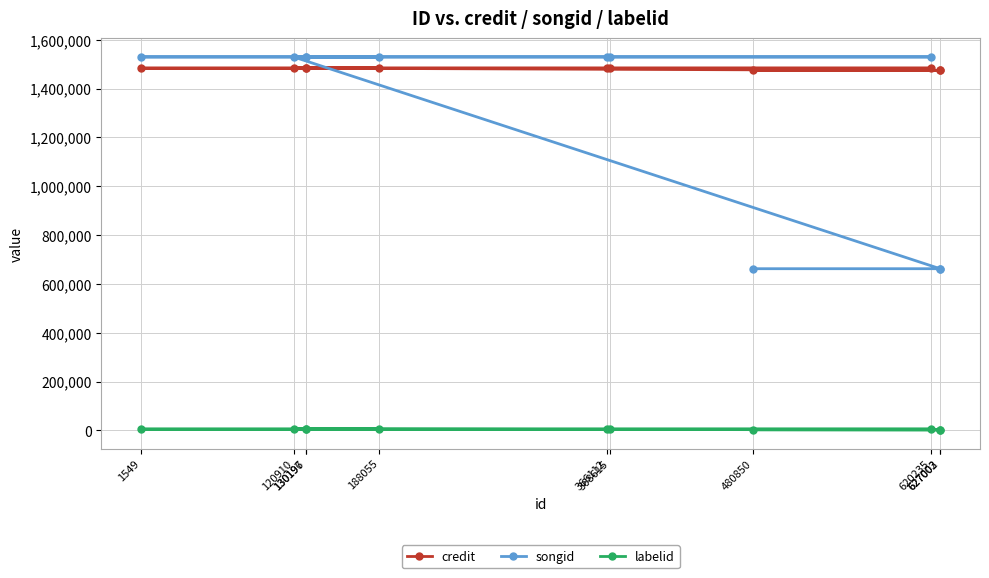

Count the number of categories in the chart.

11